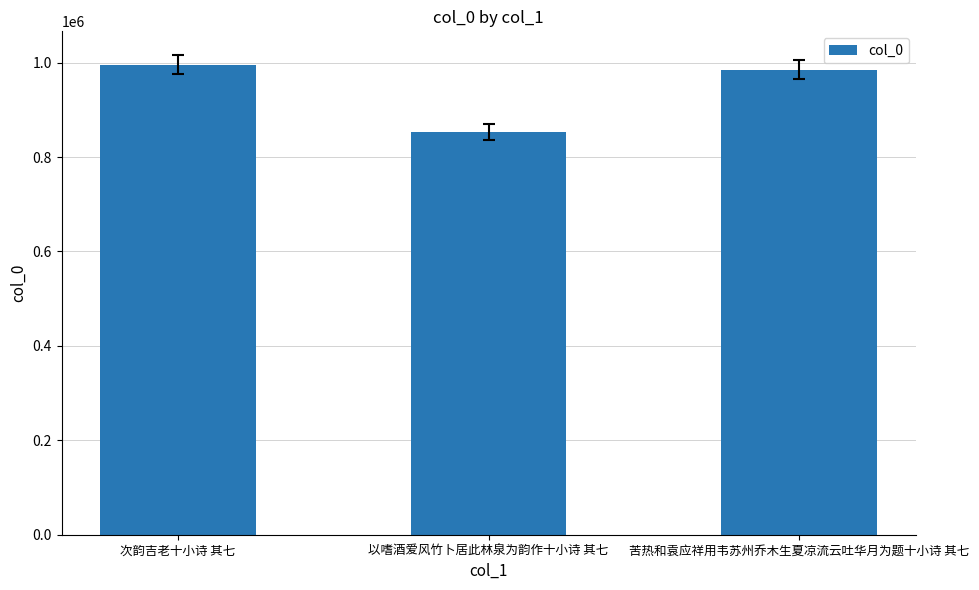

Rank the categories by value from lowest to highest.

以嗜酒爱风竹卜居此林泉为韵作十小诗 其七, 苦热和袁应祥用韦苏州乔木生夏凉流云吐华月为题十小诗 其七, 次韵吉老十小诗 其七